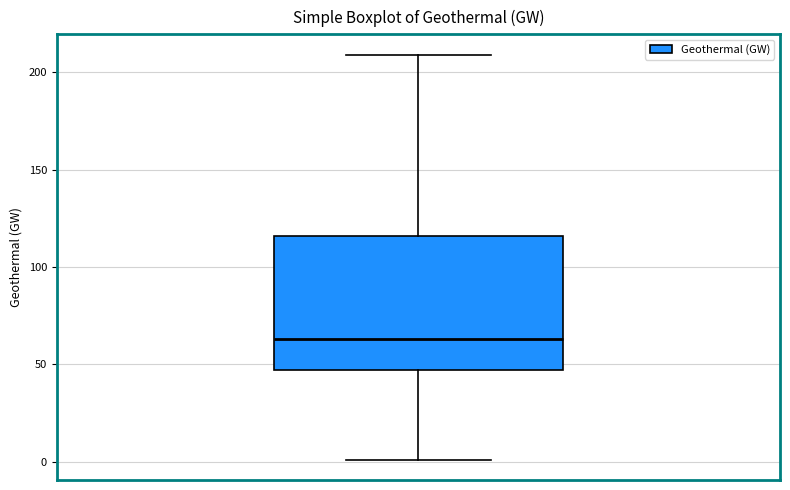

Transcribe this box plot: give where the median line is, the range the box spans, and where the two whiskers end, as read against the y-axis. The values are not printed on the chart, so give them approximately, as read against the axis.

median 65, box 45 to 115, whiskers 0 to 210